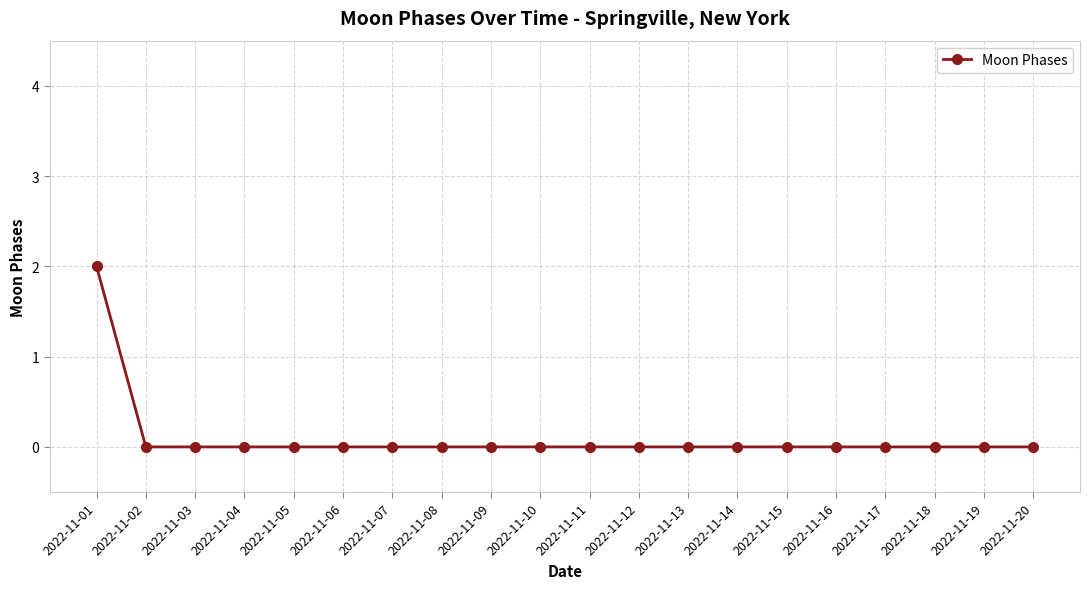

True or false: the data shows 0 at 2022-11-06.

True